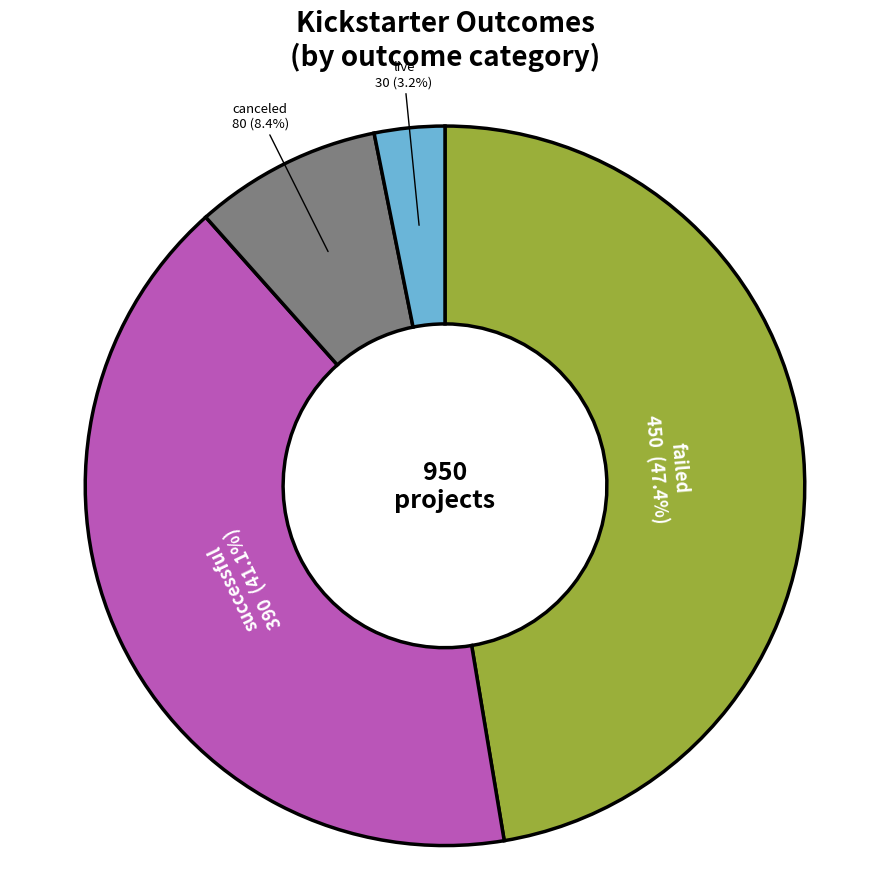

Is there a majority slice in this chart?

No